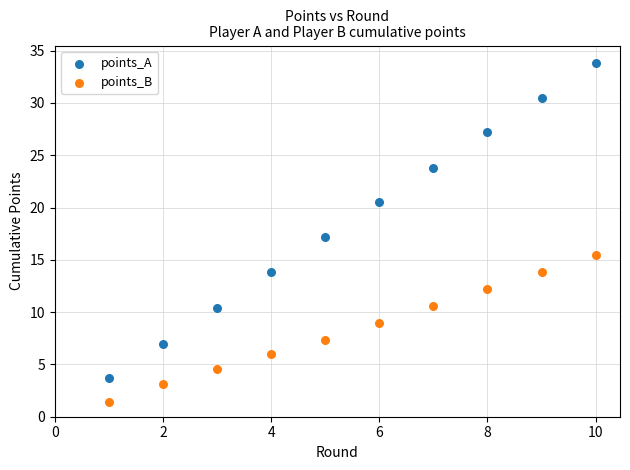

Which series contains the lowest Y value?

points_B